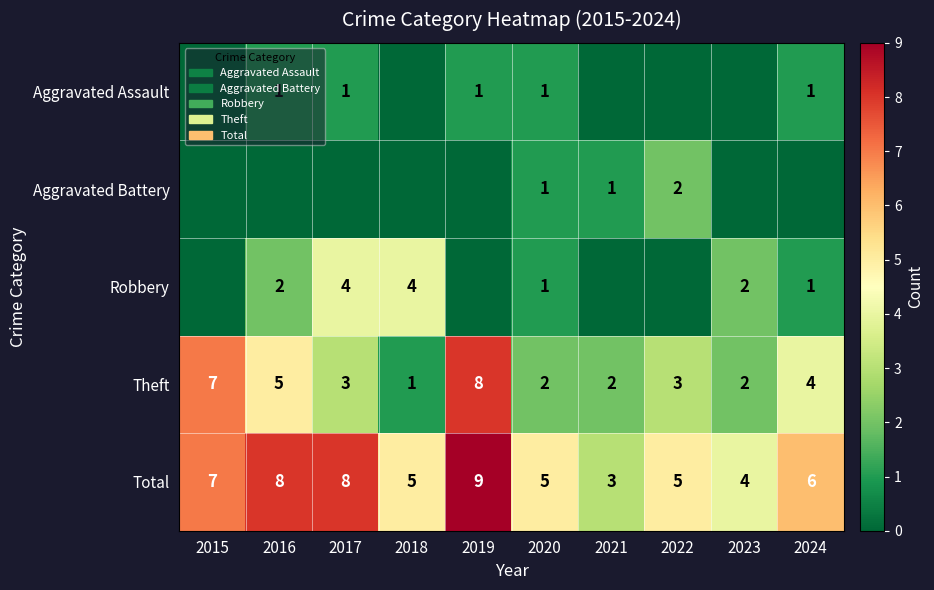

How many Total values are between 5 and 8?

7